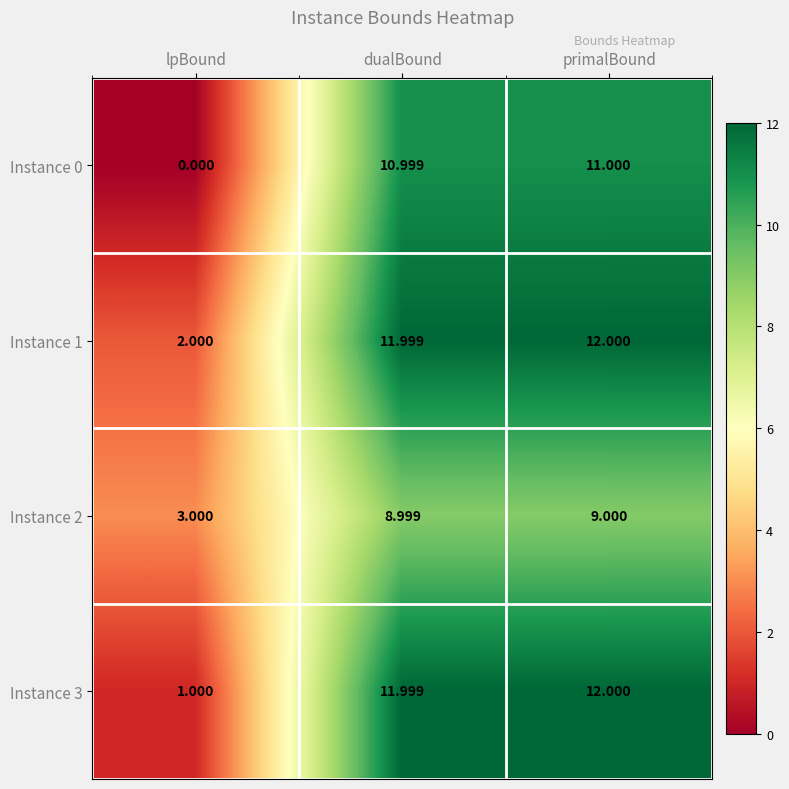

Rank the categories by Instance 3 value from lowest to highest.

lpBound, dualBound, primalBound